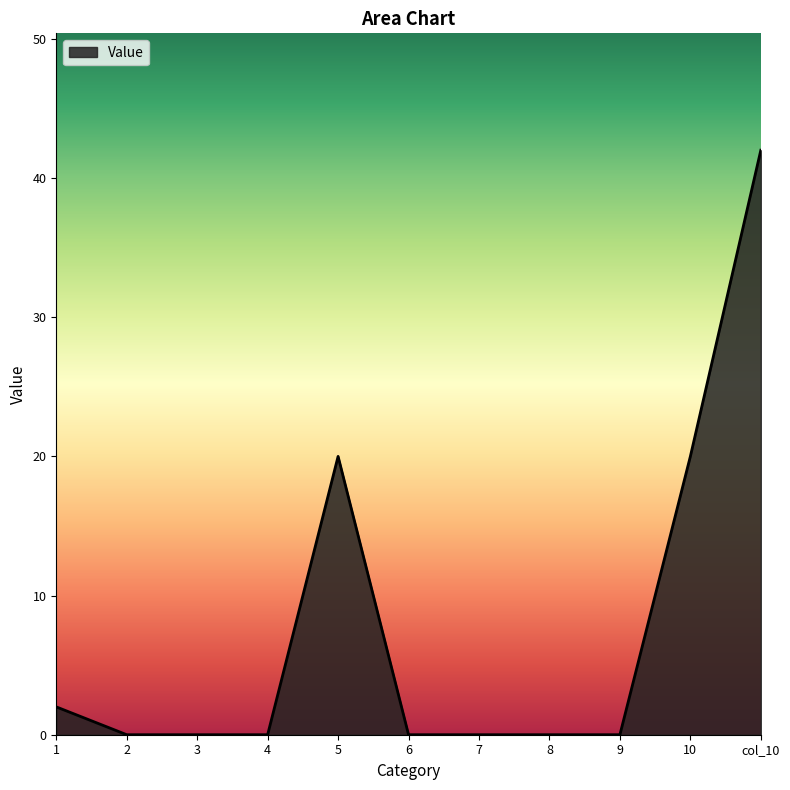

The value at col_10 is 69. True or false?

False